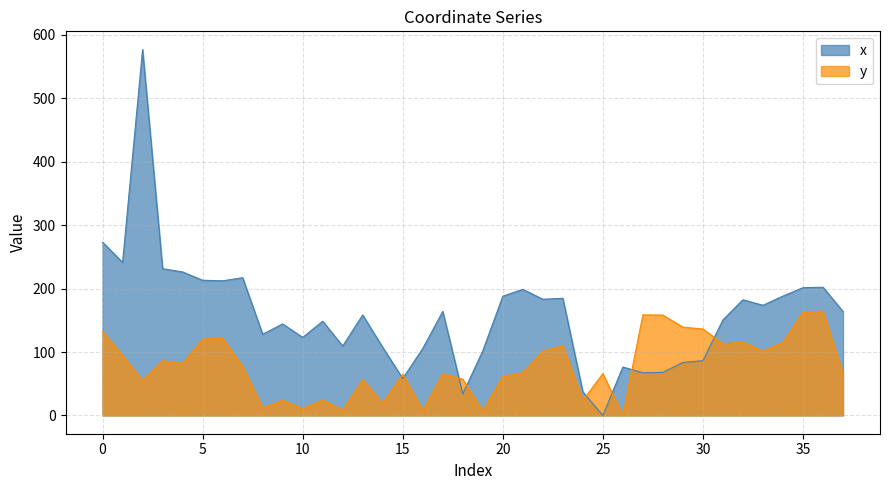

The value of y at 10 is 10.8. True or false?

True